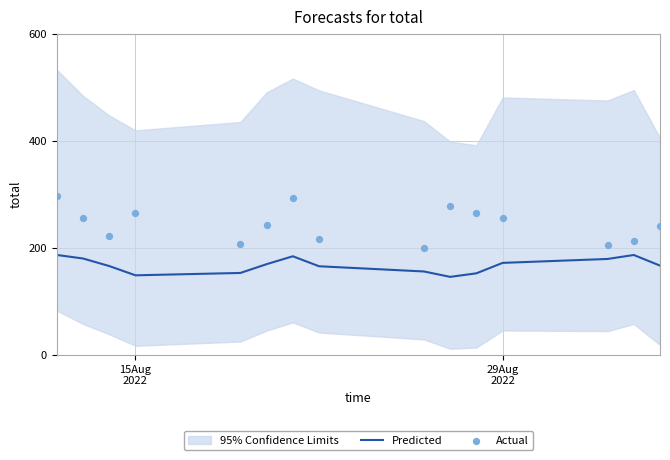

Which series has the largest total across all categories?

Actual